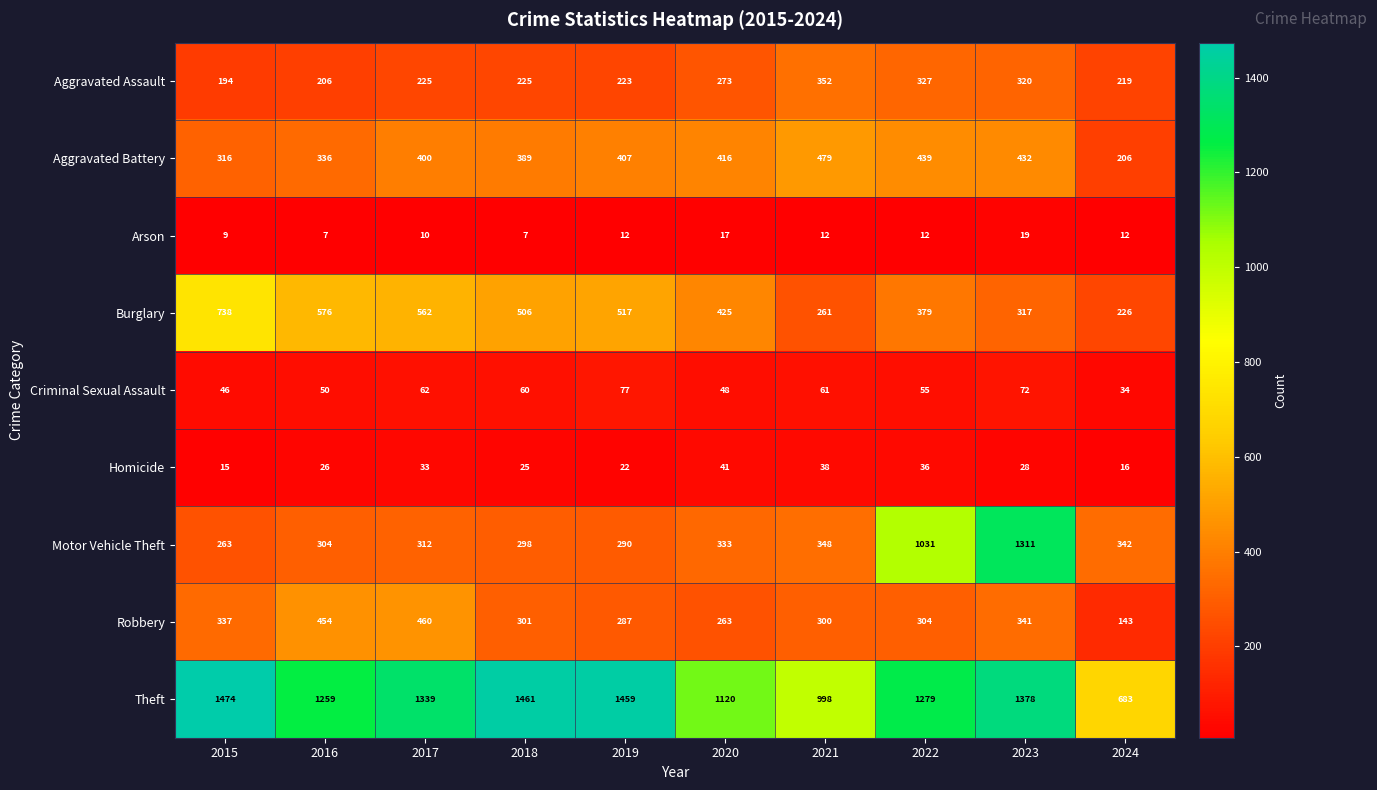

Which series has the largest total across all categories?

Theft